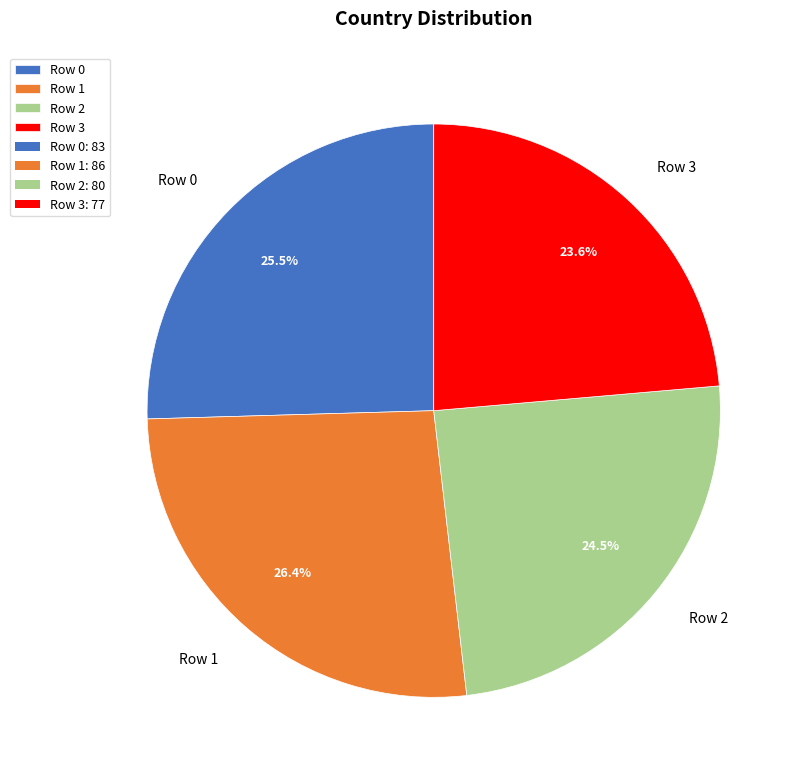

Rank the categories by value from lowest to highest.

Row 3, Row 2, Row 0, Row 1